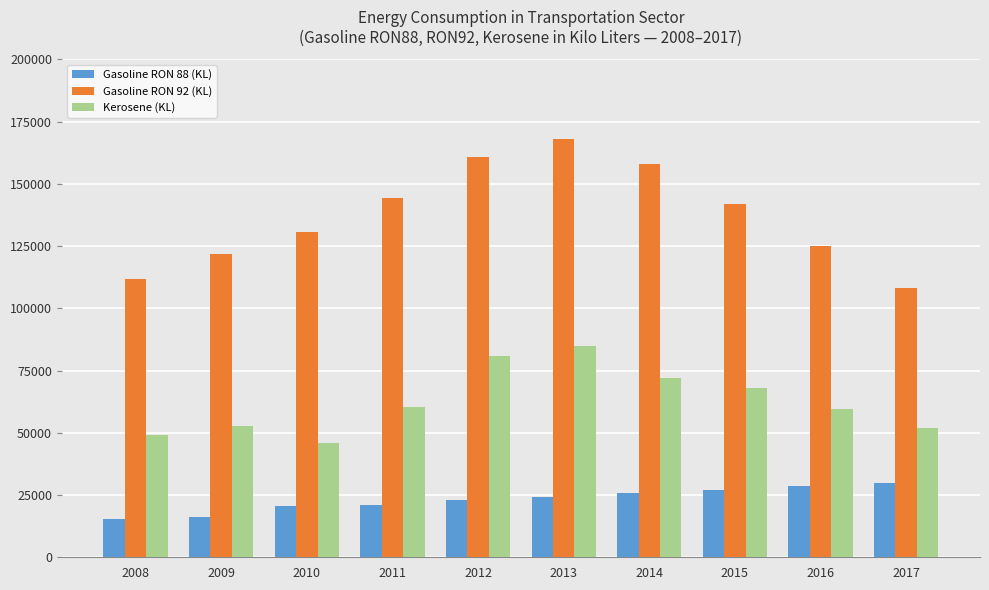

What is the difference between the highest and lowest values at 2015?

114880